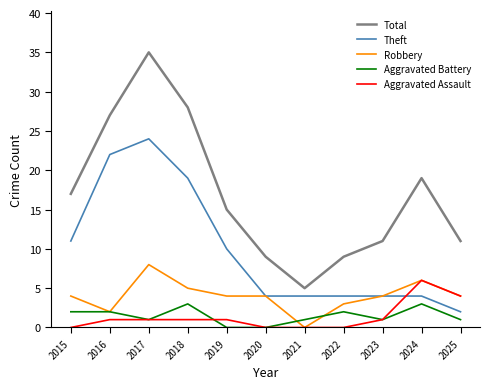

What are all the series names shown in the legend?

Total, Theft, Robbery, Aggravated Battery, Aggravated Assault